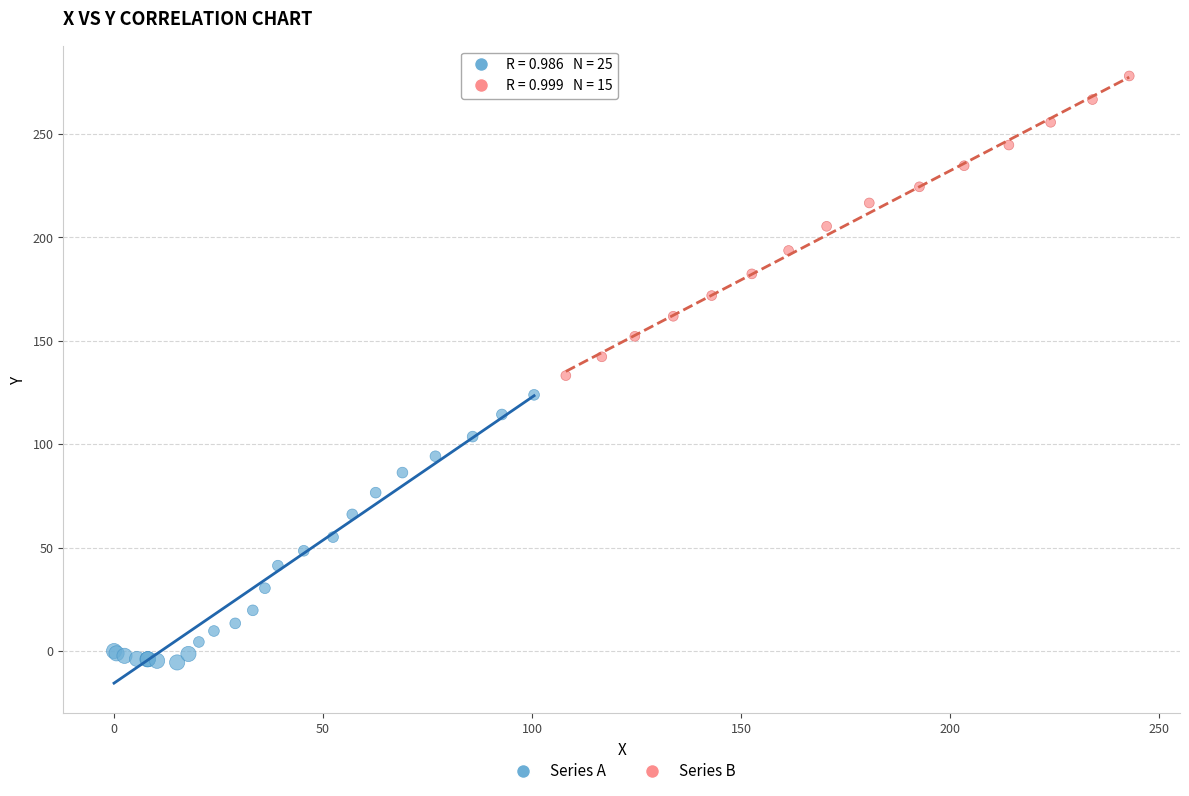

Which series contains the lowest Y value?

Series A